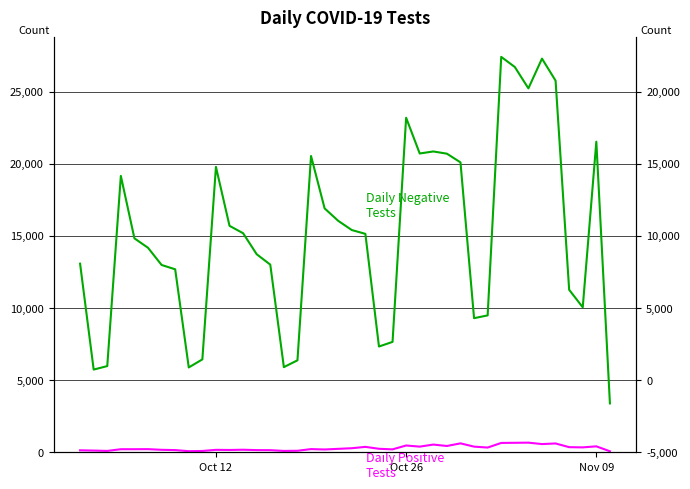

How many categories are shown in the chart?

40